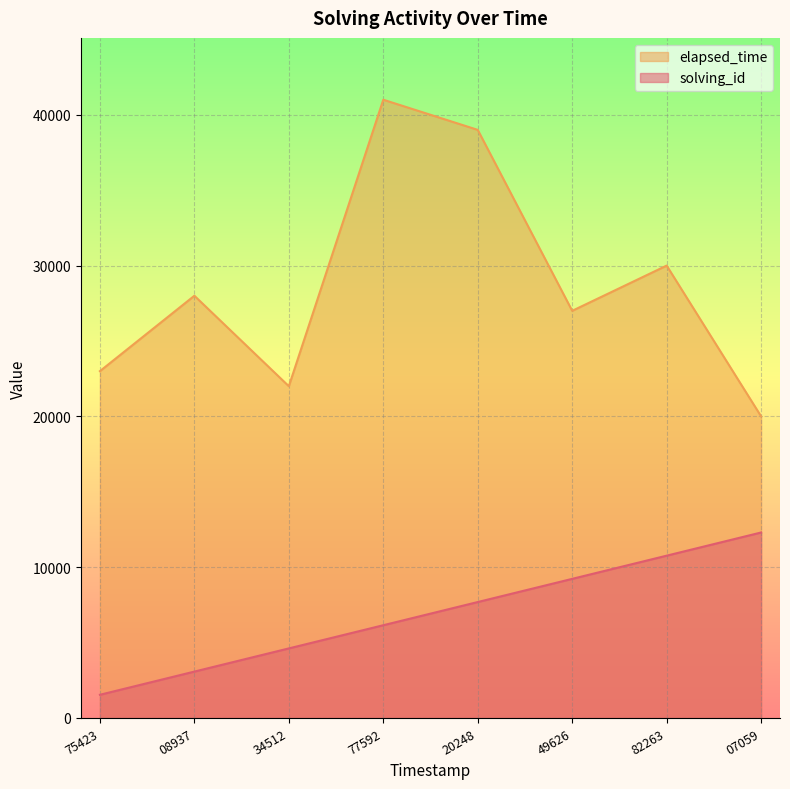

Is the value of elapsed_time at 1562628175423 greater than the value of solving_id at 1562628208937?

Yes